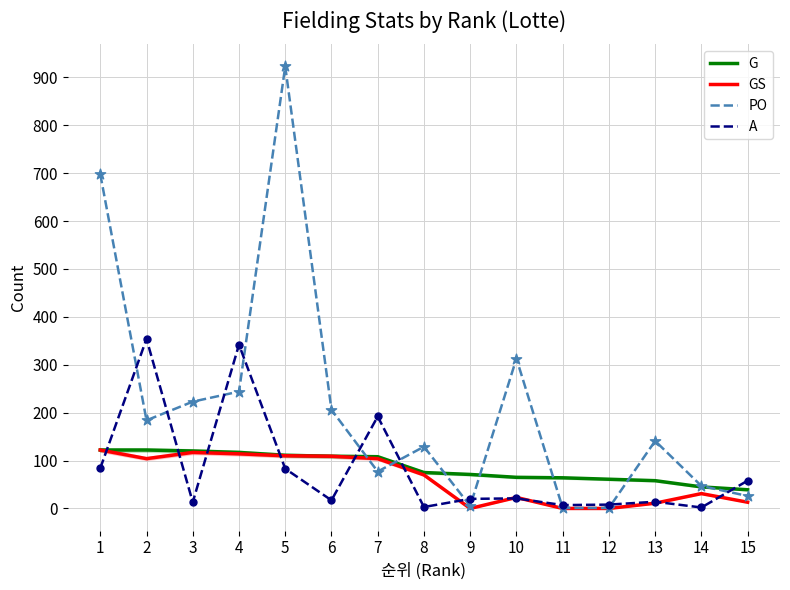

Which series contains the lowest Y value?

GS